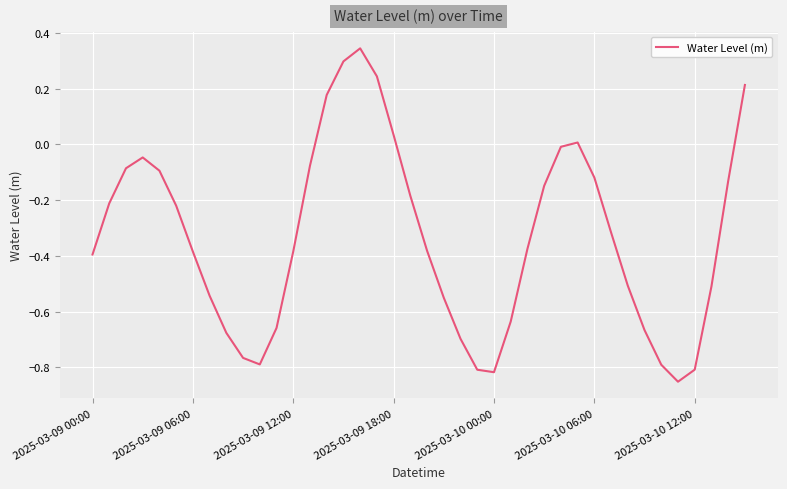

What is the difference between the maximum and minimum values?

1.2